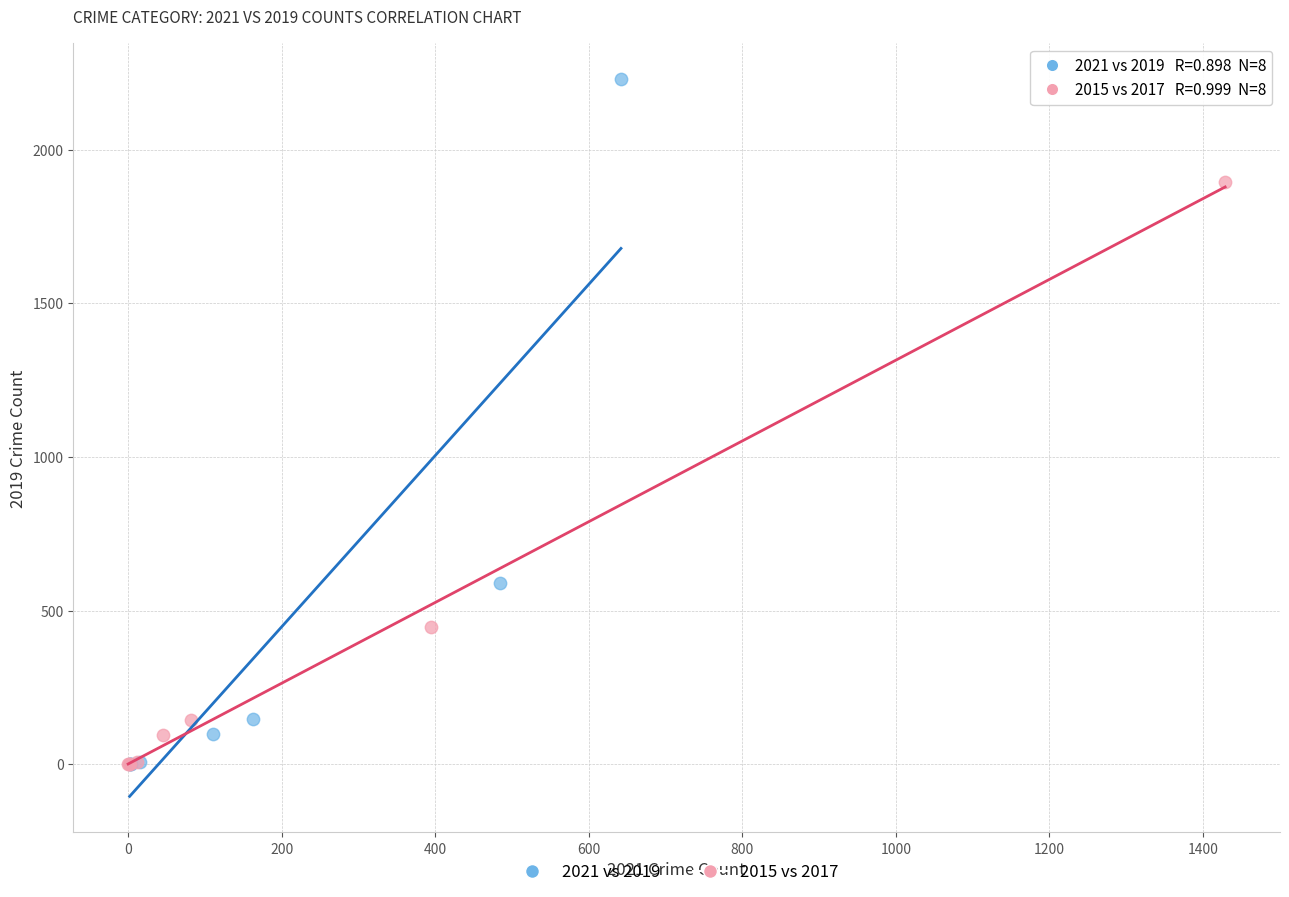

Which series contains the highest Y value?

2021 vs 2019